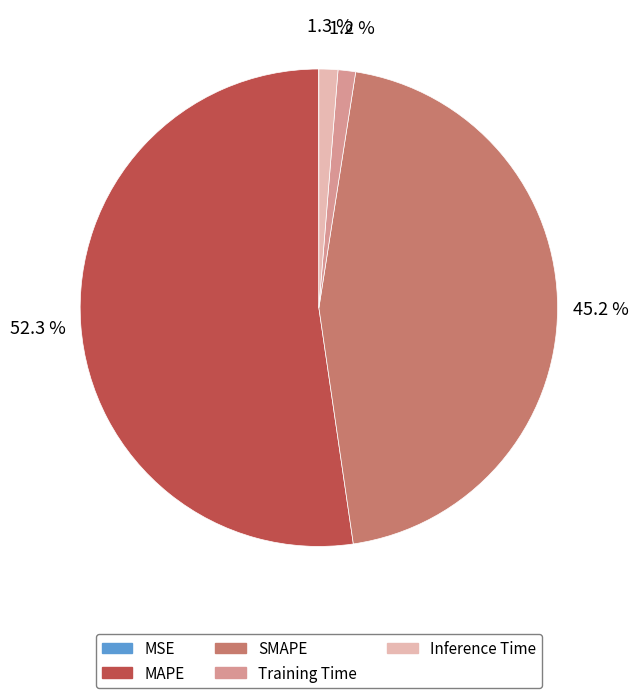

What is the majority slice?

MAPE